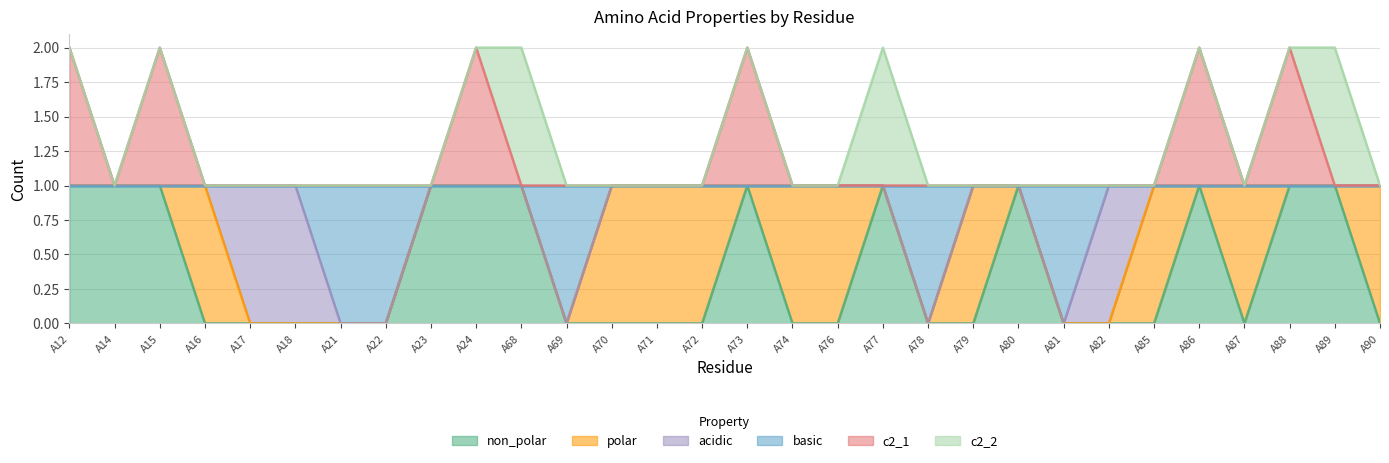

The c2_1 series shows 2 at A90. True or false?

False